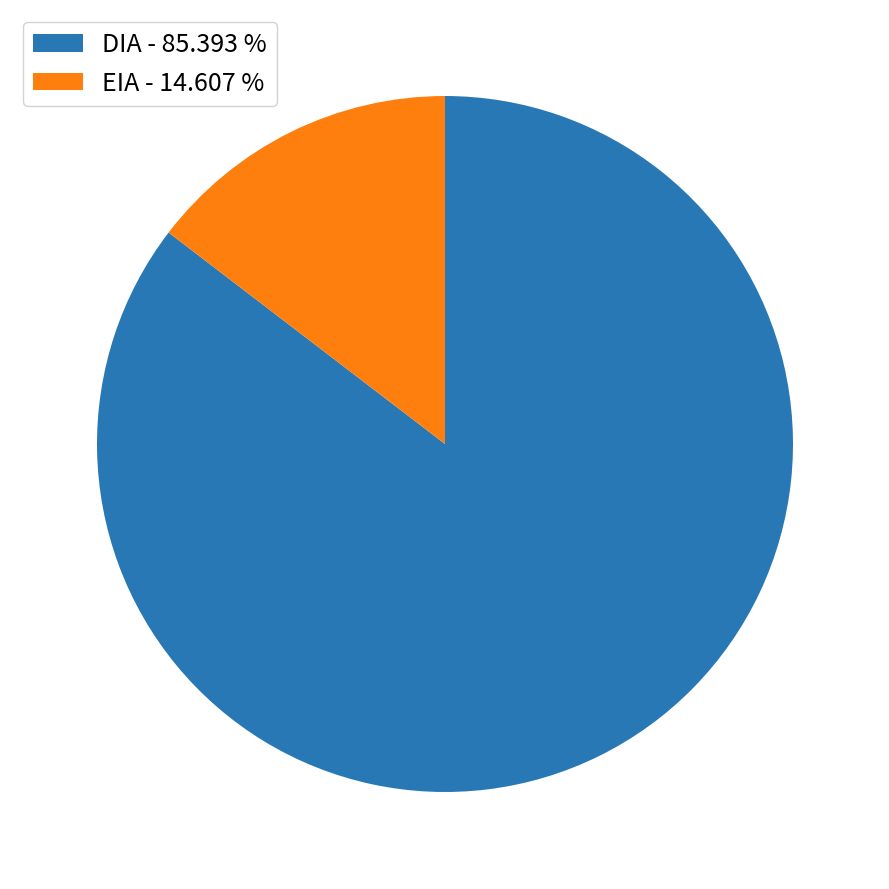

Between EIA and DIA, which is larger?

DIA